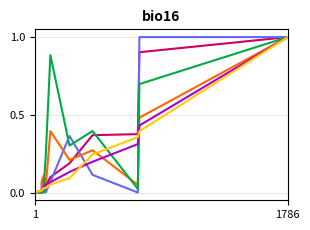

Reading left to right, what are all the values shown in this chart?

Code: 0.0	0.0	0.0	0.0	0.0	0.0	0.1	0.2	0.4	0.4	0.9	1.0
Comments: 0.0	0.0	0.1	0.1	0.1	0.0	0.1	0.4	0.1	0.0	1.0	1.0
Blanks: 0.0	0.0	0.1	0.1	0.1	0.0	0.4	0.2	0.3	0.0	0.5	1.0
Complexity: 0.0	0.0	0.0	0.0	0.0	0.2	0.9	0.3	0.4	0.0	0.7	1.0
ULOC: 0.0	0.0	0.0	0.0	0.0	0.1	0.1	0.1	0.2	0.3	0.4	1.0
Bytes: 0.0	0.0	0.0	0.0	0.0	0.0	0.1	0.1	0.2	0.4	0.4	1.0